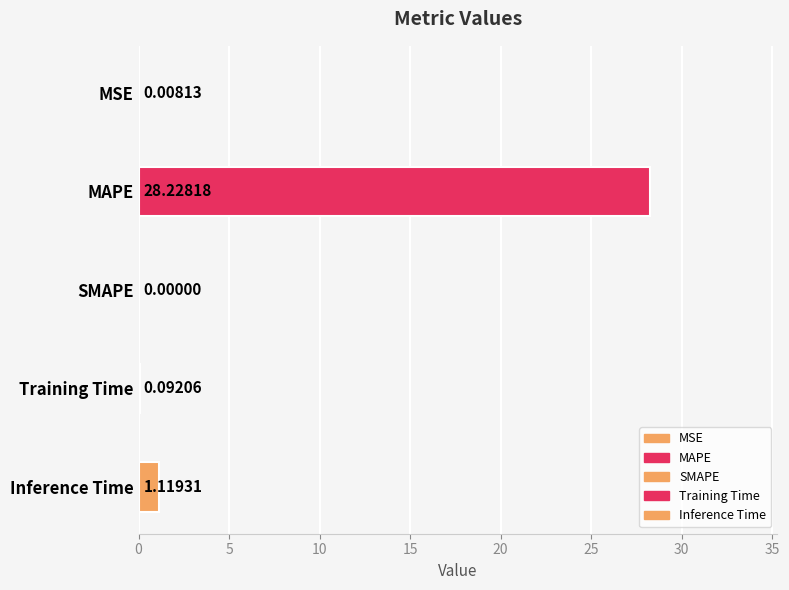

What is the sum of the values at Inference Time and Training Time?

1.2